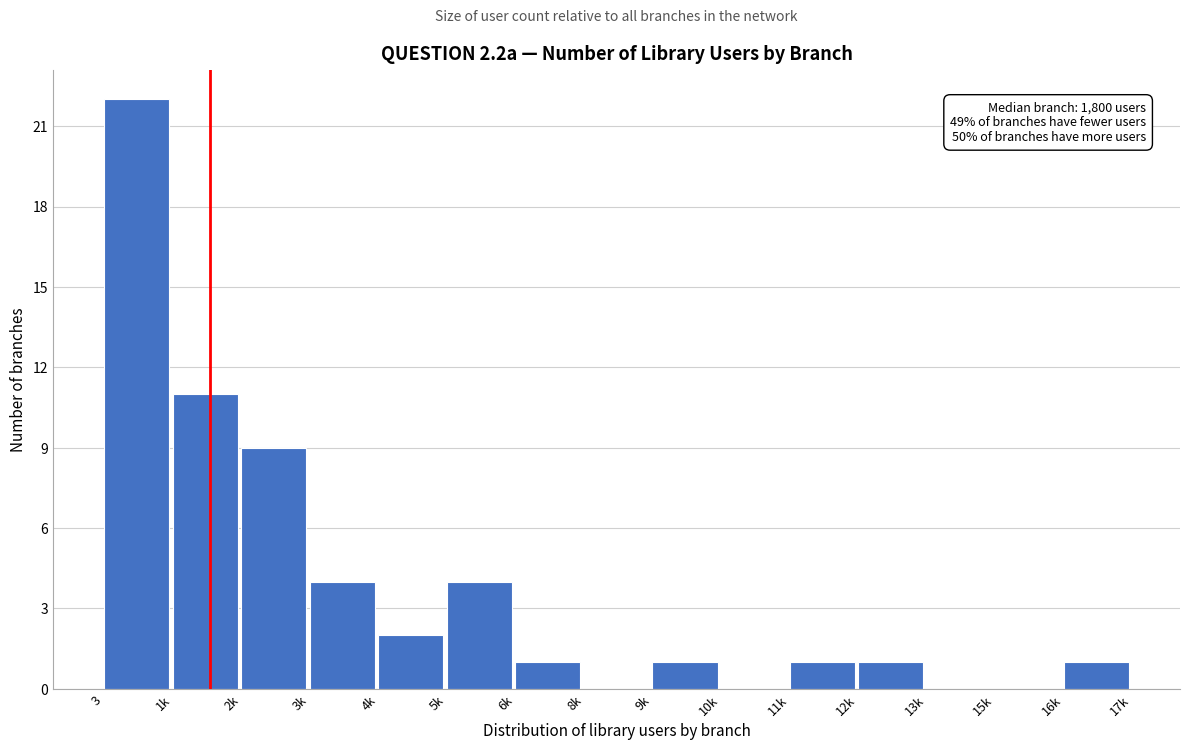

Reading left to right, what are all the values shown in this chart?

3=22	1k=11	2k=9	3k=4	4k=2	5k=4	6k=1	8k=0	9k=1	10k=0	11k=1	12k=1	13k=0	15k=0	16k=1